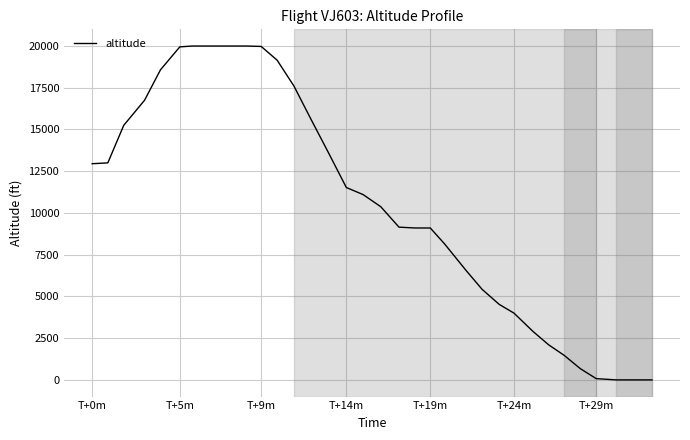

What is the maximum value shown in the chart?

20000